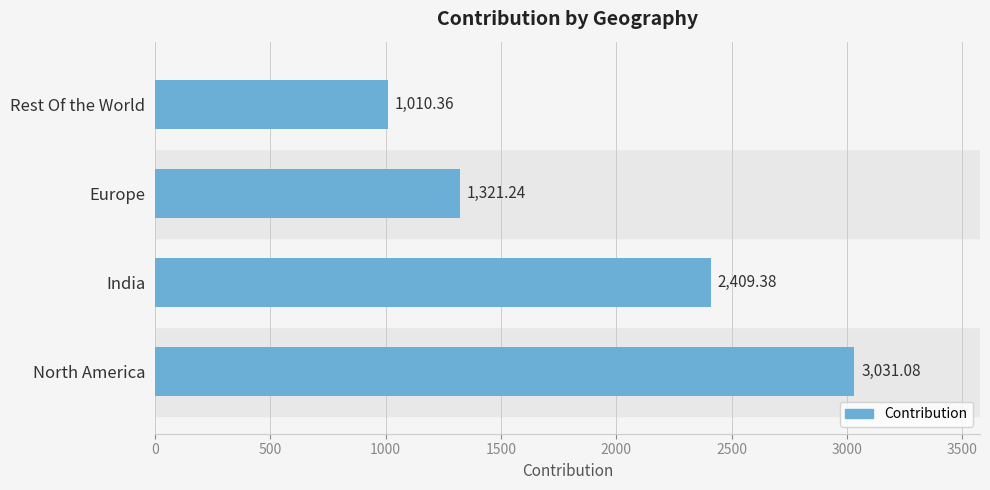

What is the difference between the maximum and minimum values?

2020.7